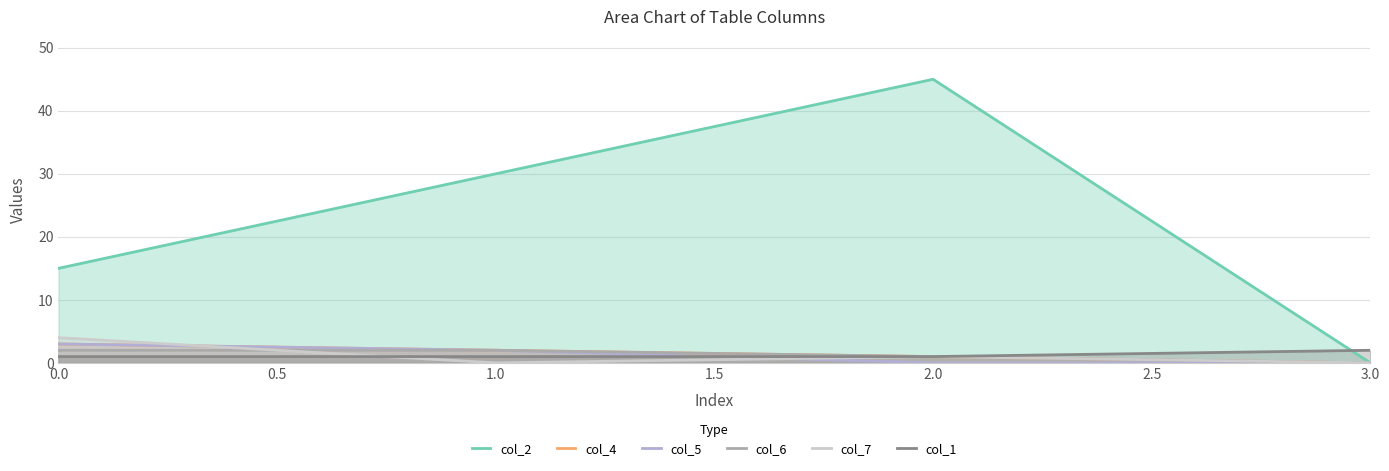

True or false: col_1 and col_2 cross at least once.

True